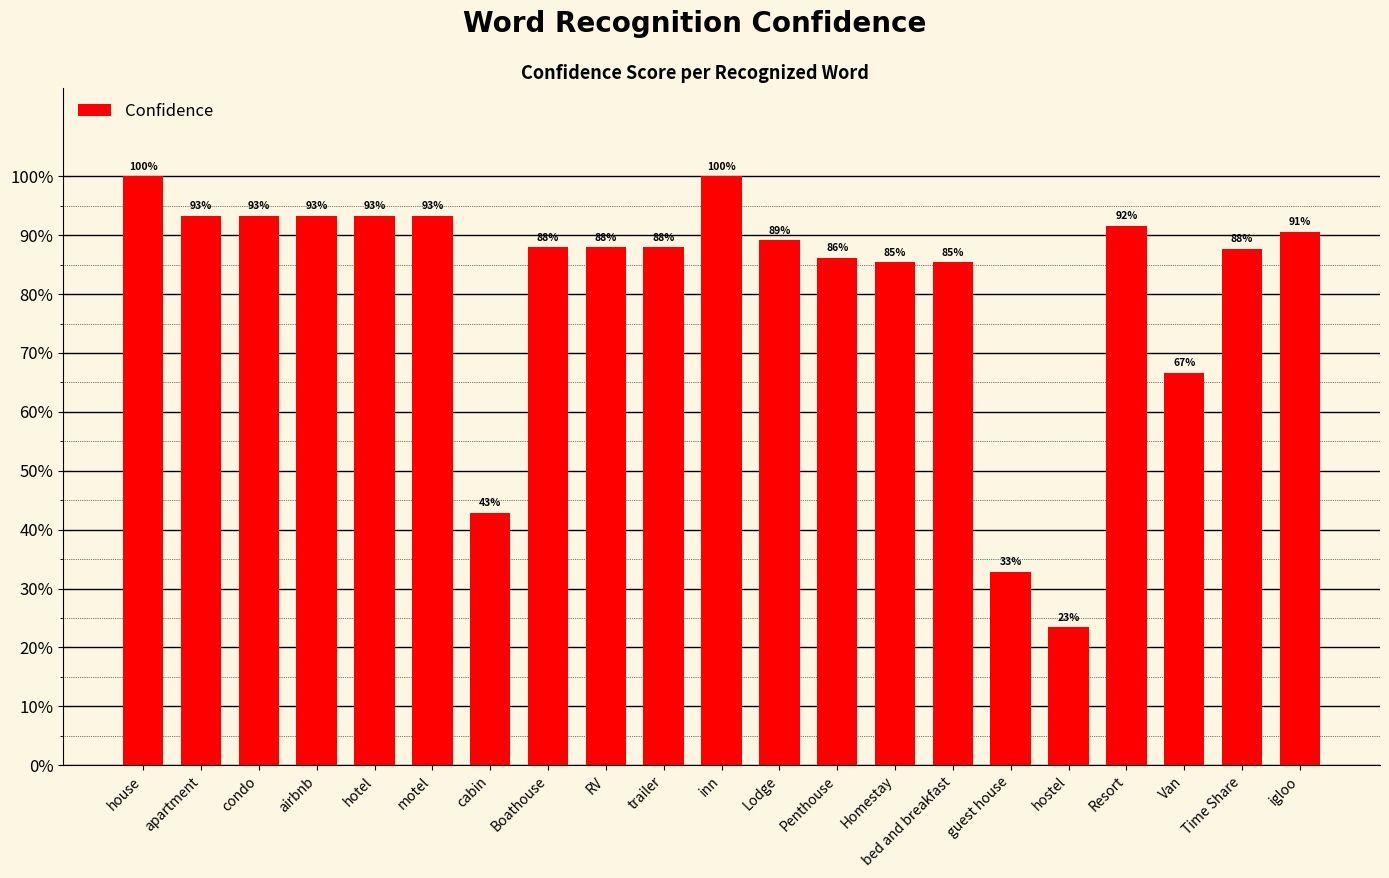

Which label corresponds to the smallest value in the chart?

hostel